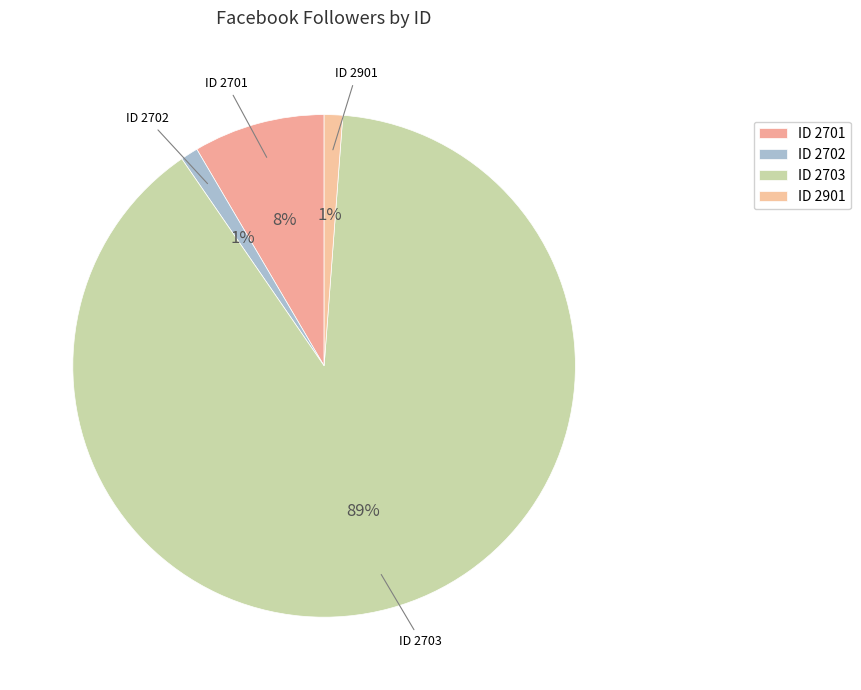

Count the number of slices in the pie.

4